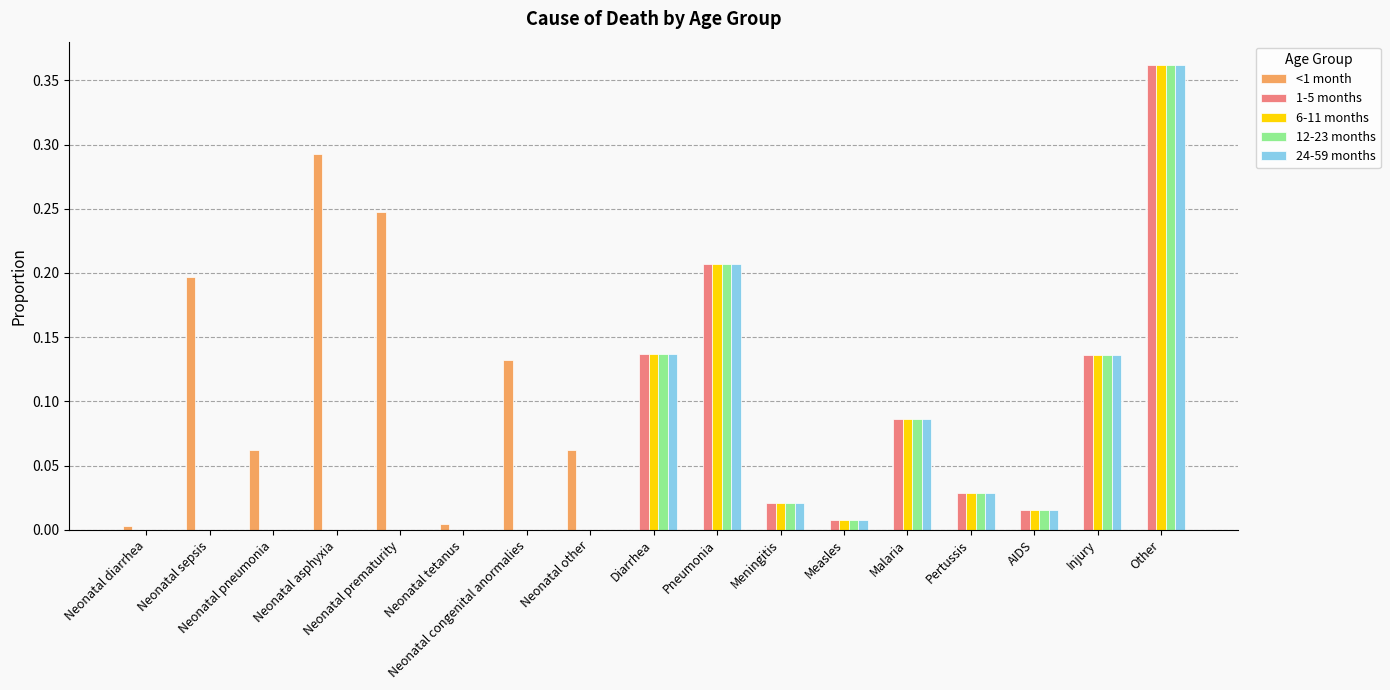

What is the sum of all 6-11 months values?

1.0